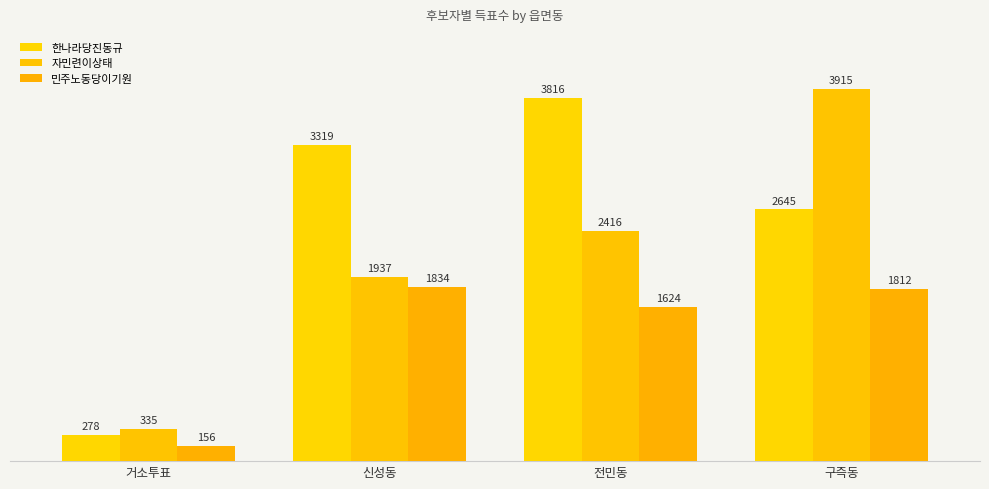

How many series are shown in this chart?

3